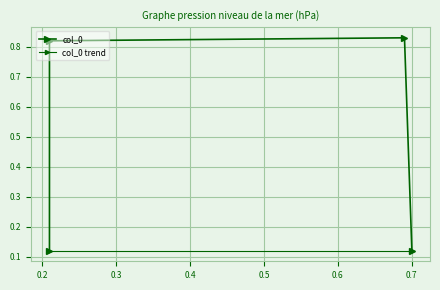

Between 0.21 and 0.69, which is larger?

0.69